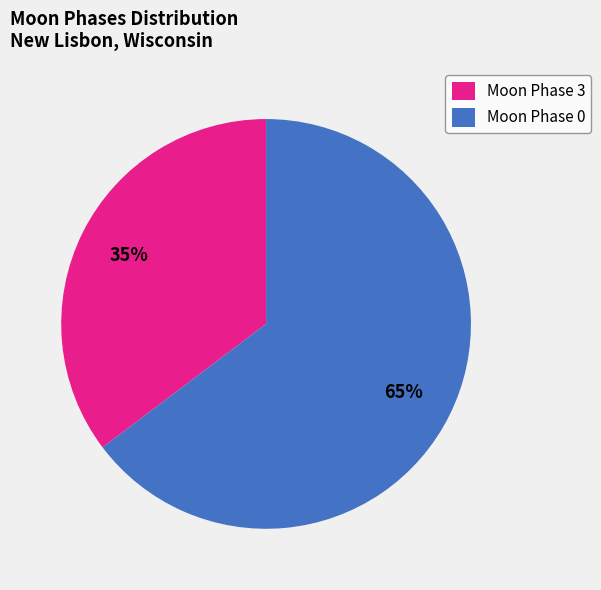

Is it true that Moon Phase 3 is 35% of the pie?

True